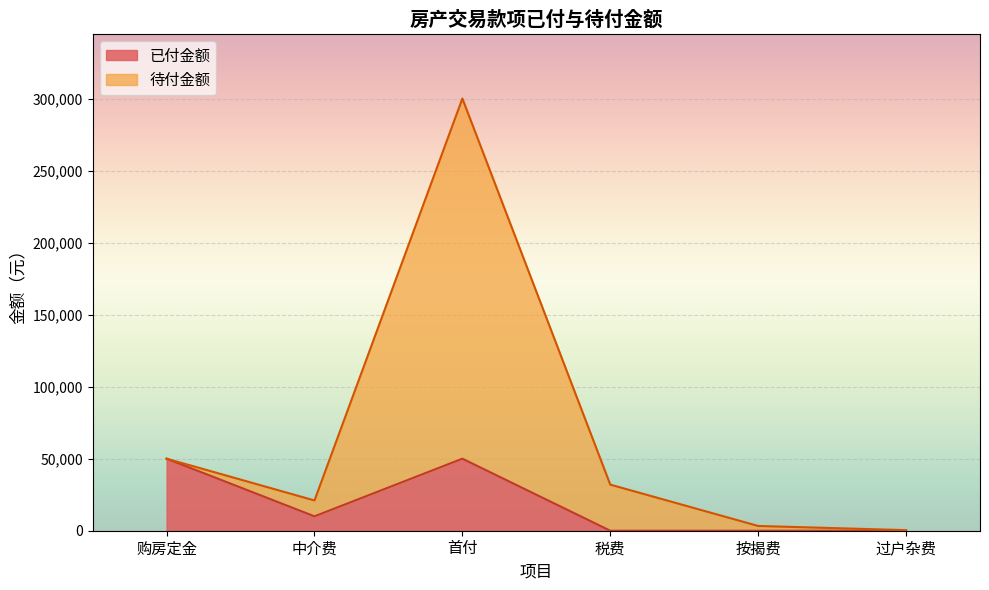

Reading right to left, extract all data points from this chart.

已付金额: 过户杂费=0	按揭费=0	税费=0	首付=50000	中介费=10000	购房定金=50000
待付金额: 过户杂费=400	按揭费=3300	税费=32000	首付=300000	中介费=21000	购房定金=50000